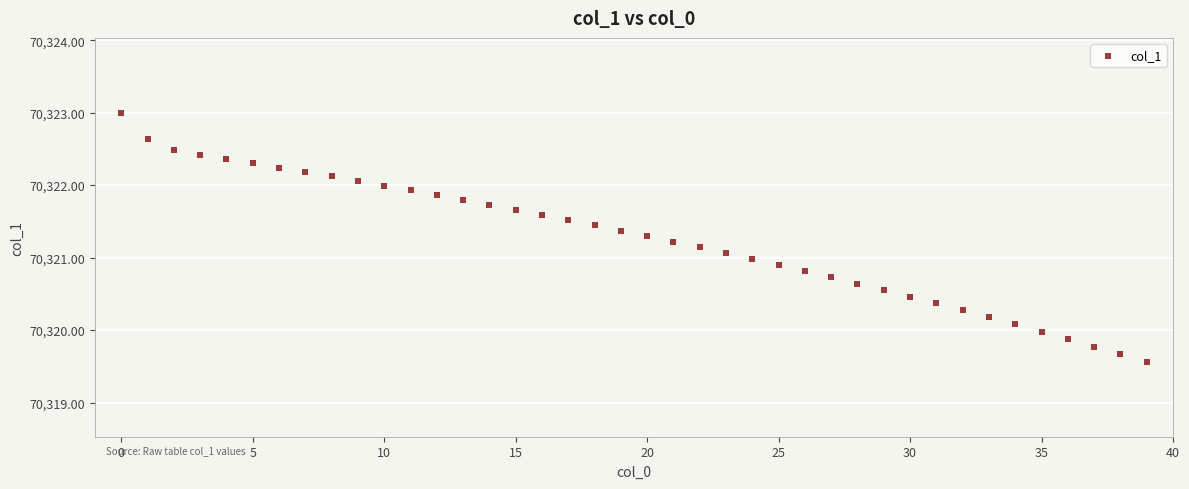

What is the range of Y values (max minus min)?

3.4